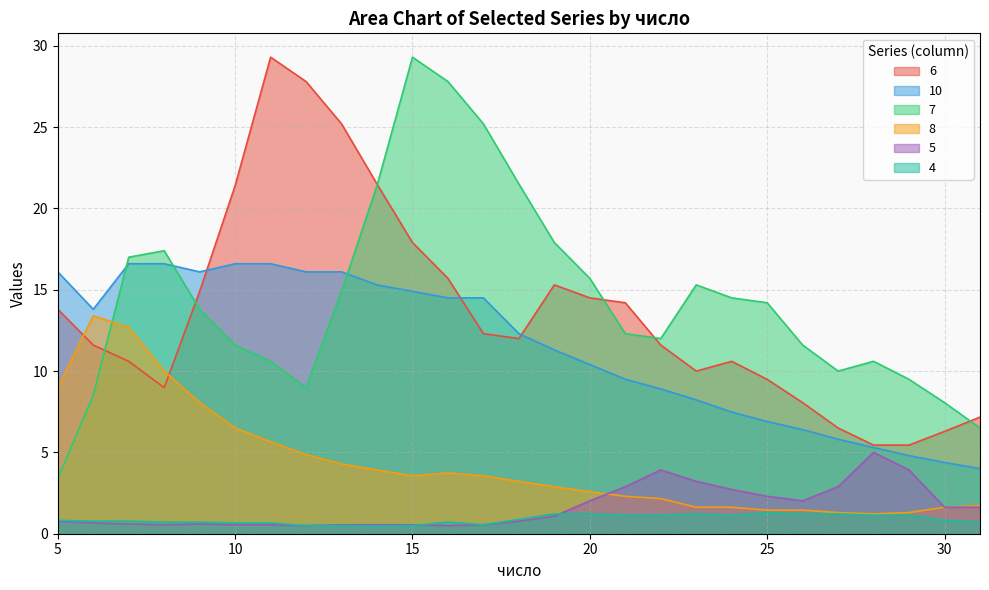

Rank the series at 11 from lowest to highest value.

5, 4, 8, 7, 10, 6